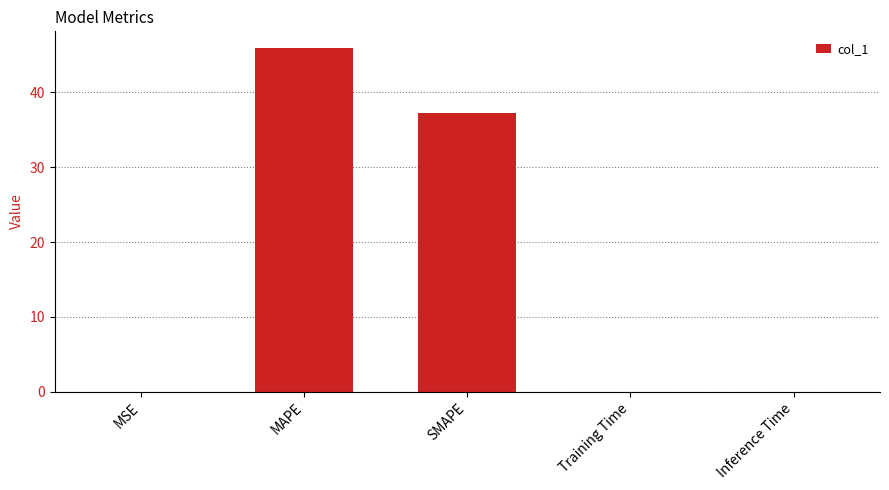

What is the greatest value displayed?

45.9